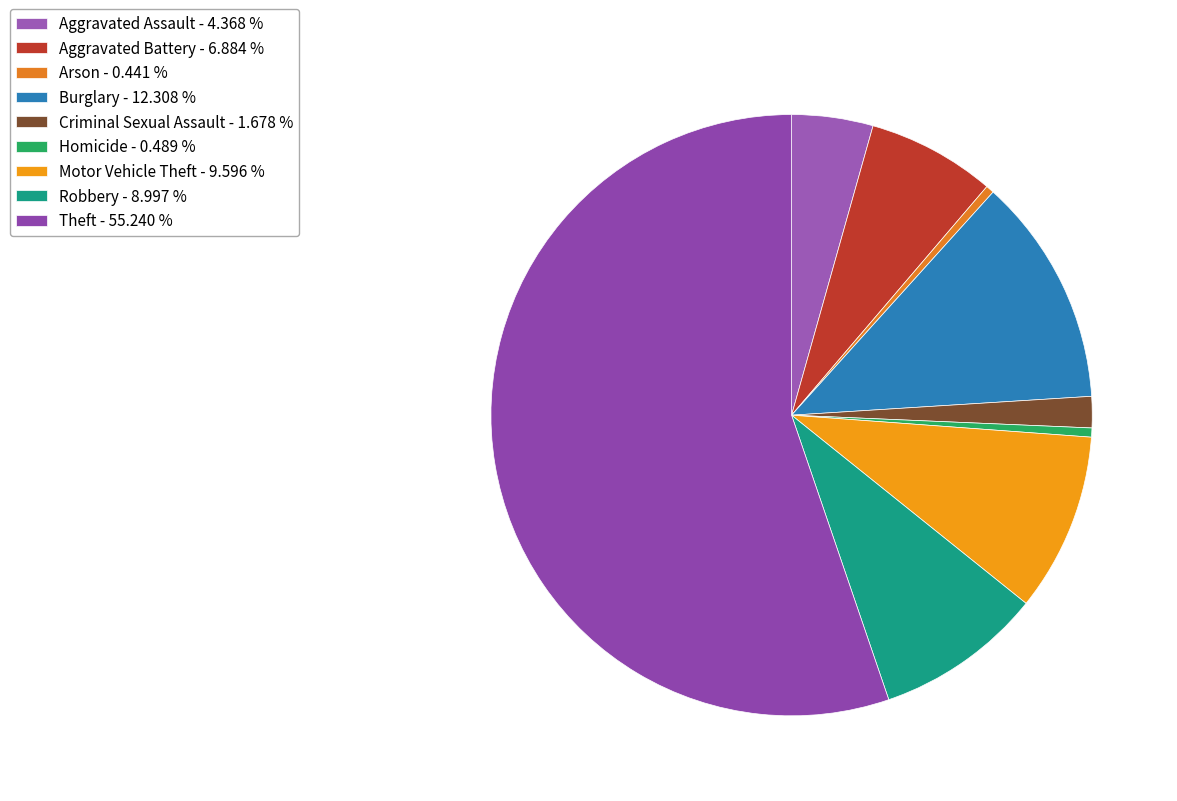

Does any single category account for the majority?

Yes